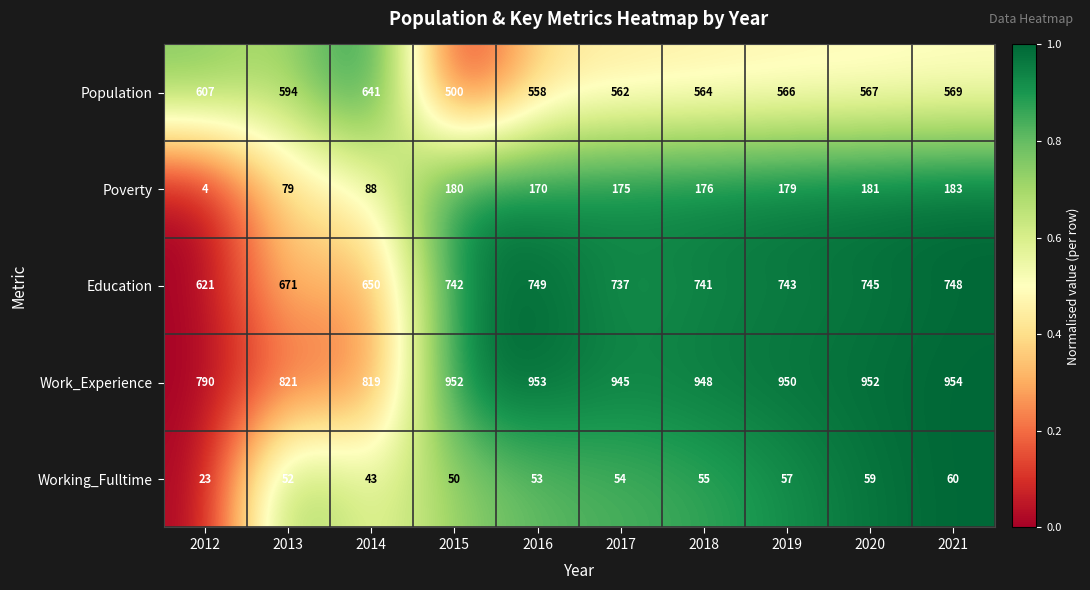

What value does the Poverty series have at 2017, to the nearest 10?

180